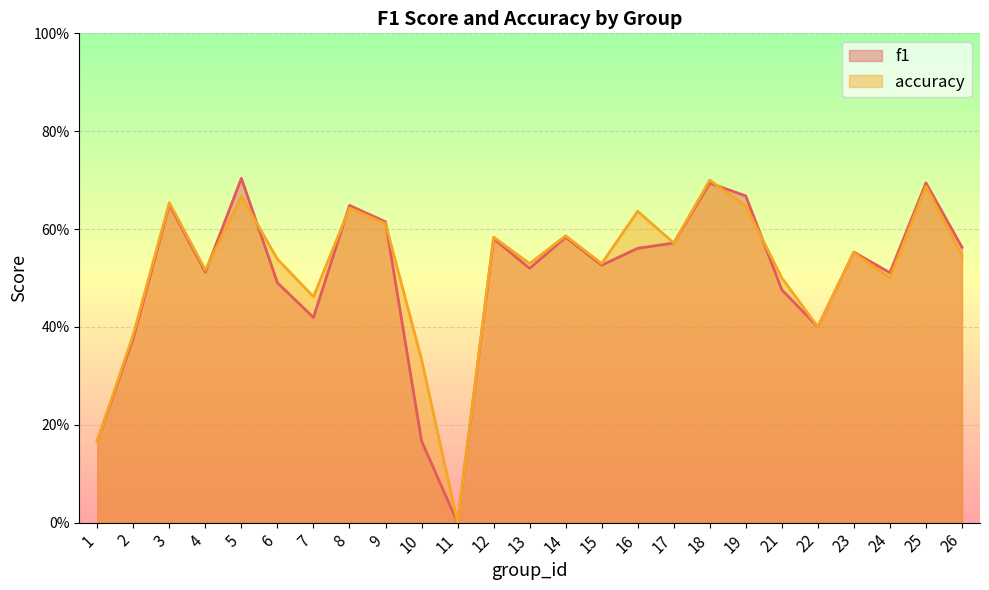

True or false: f1 has a value of 1.2 at 19.

False